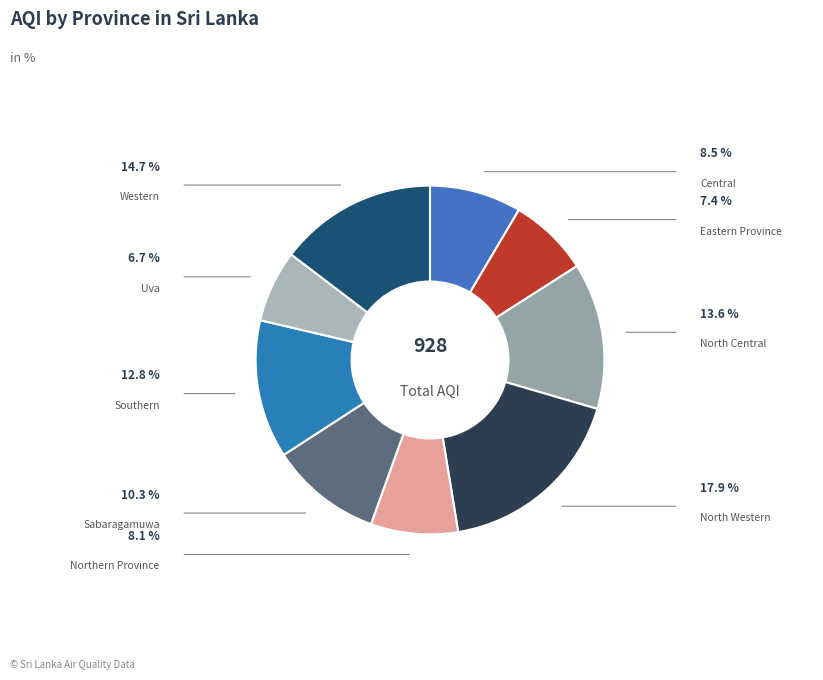

What is the total percentage of Southern and Sabaragamuwa?

23.2%